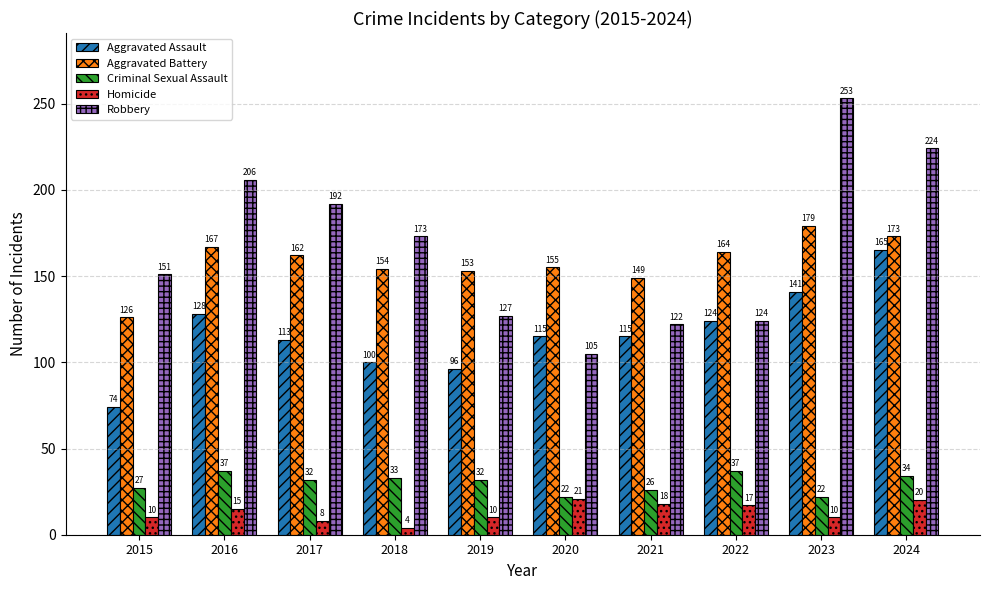

Which series has the largest total across all categories?

Robbery